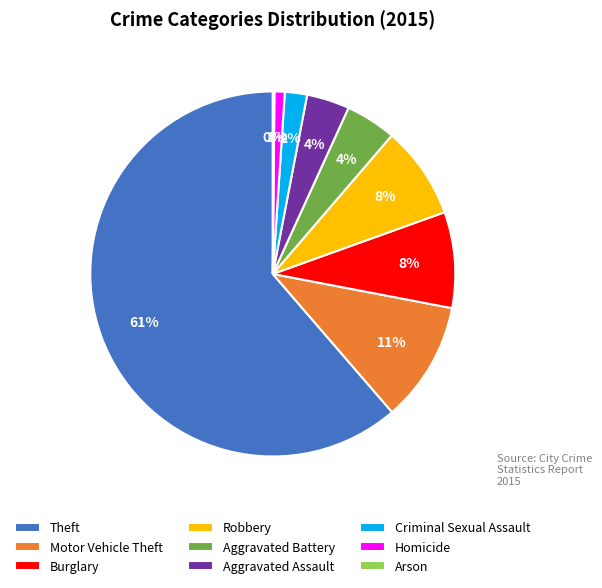

To the nearest percent, what percentage of the pie is Criminal Sexual Assault?

2%